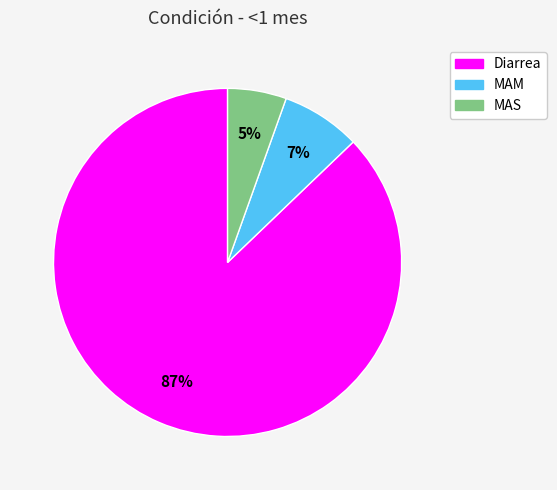

To the nearest percent, what is the combined percentage of MAS and Diarrea?

93%